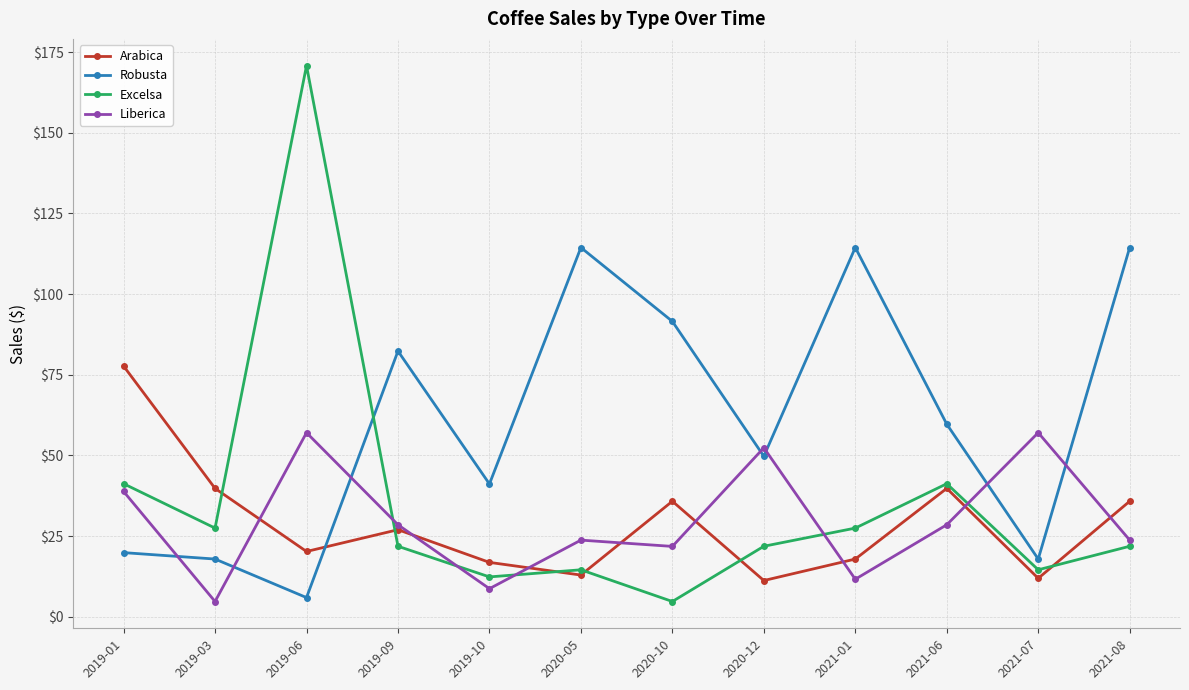

How many times do Arabica and Liberica cross each other?

8